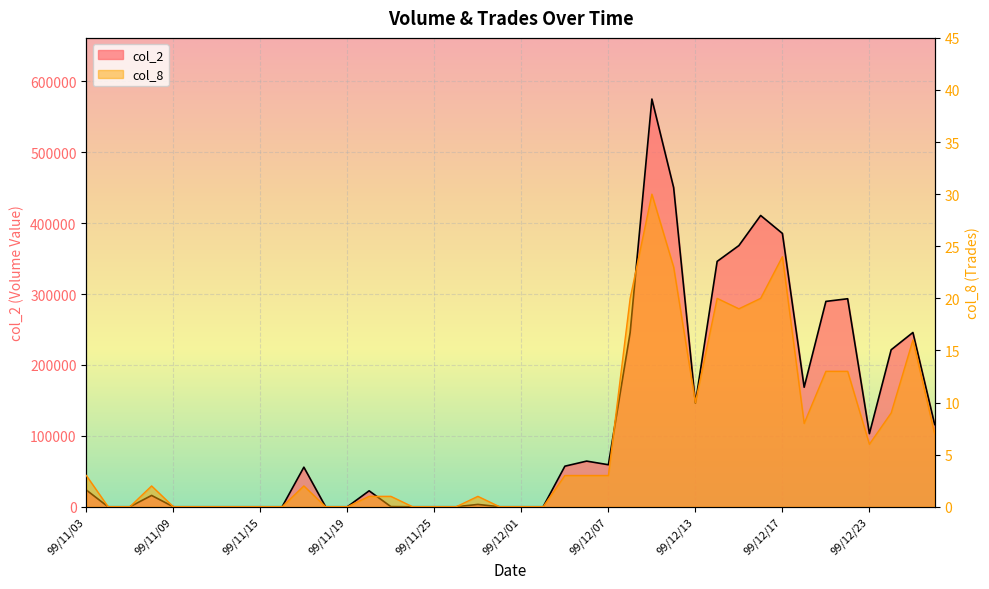

What is the label of the 39th point from the right?

99/11/04